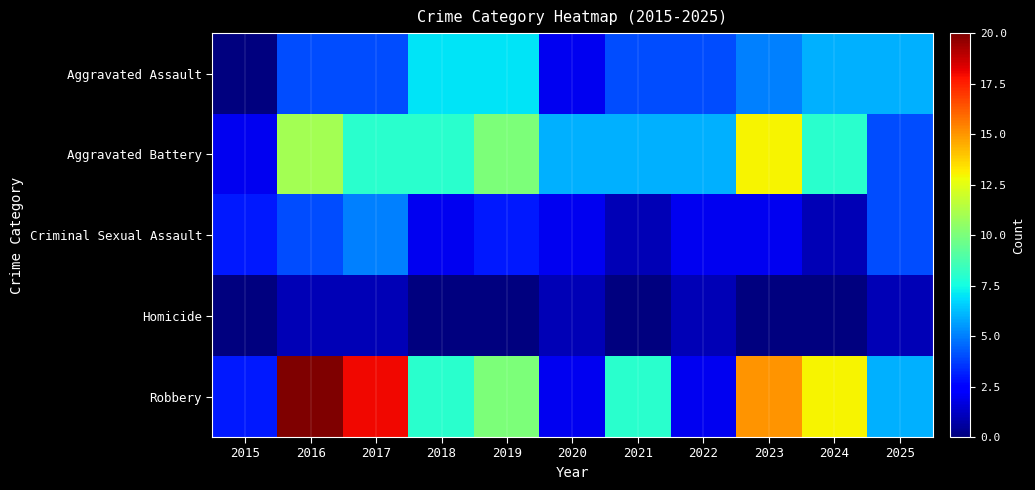

Which label corresponds to the largest value in the chart?

2016